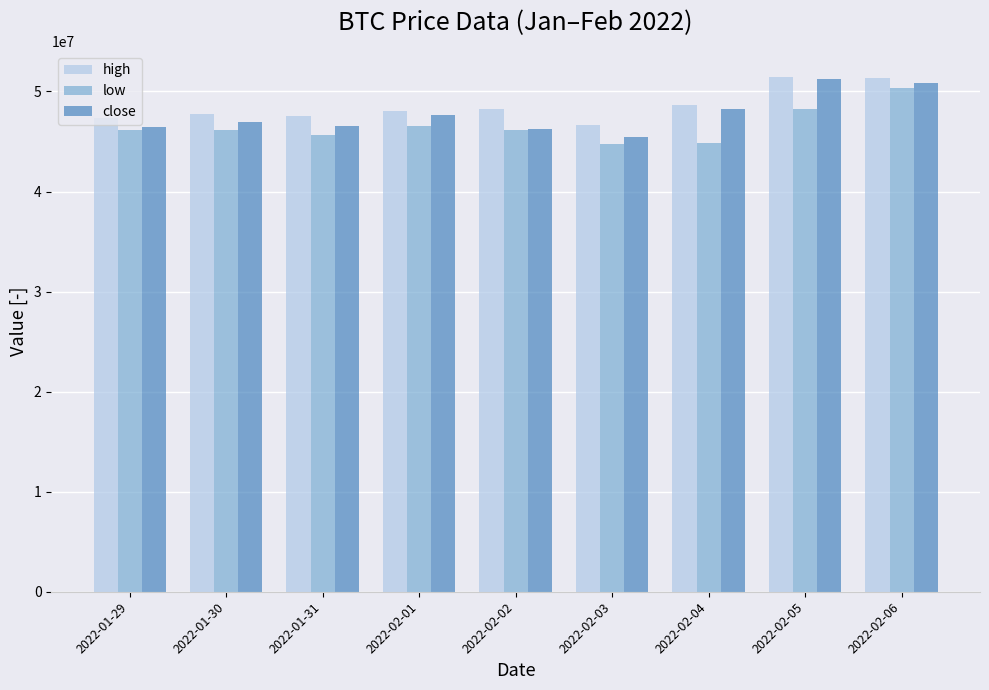

What is the spread (max minus min) of values at 2022-01-30?

1548000